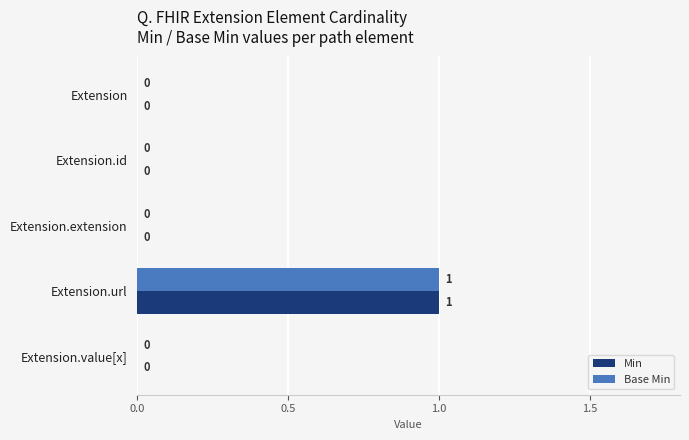

The Base Min series shows 1 at Extension. True or false?

False